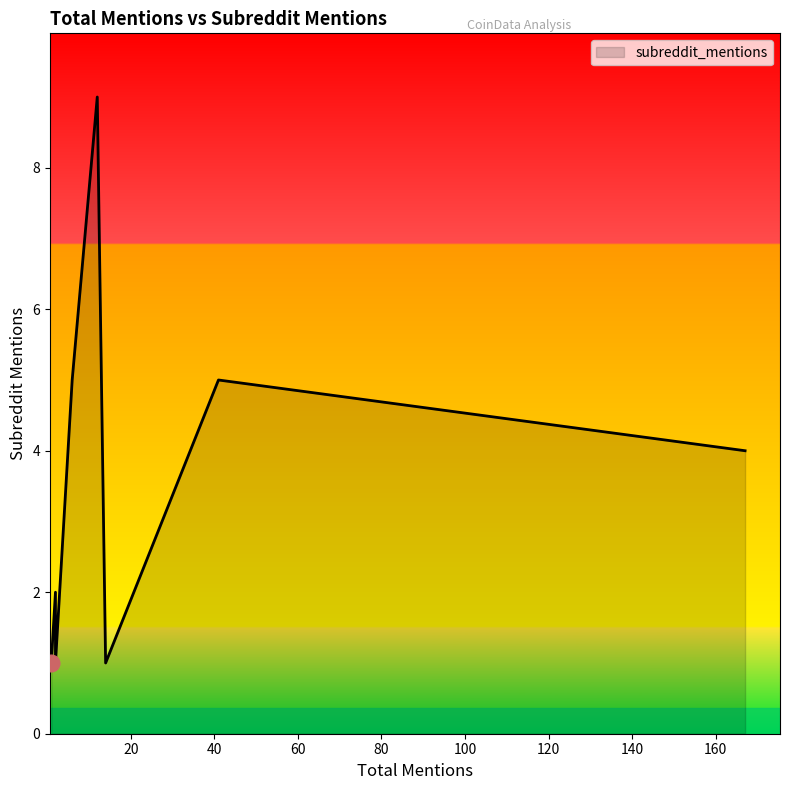

What is the greatest value displayed?

9